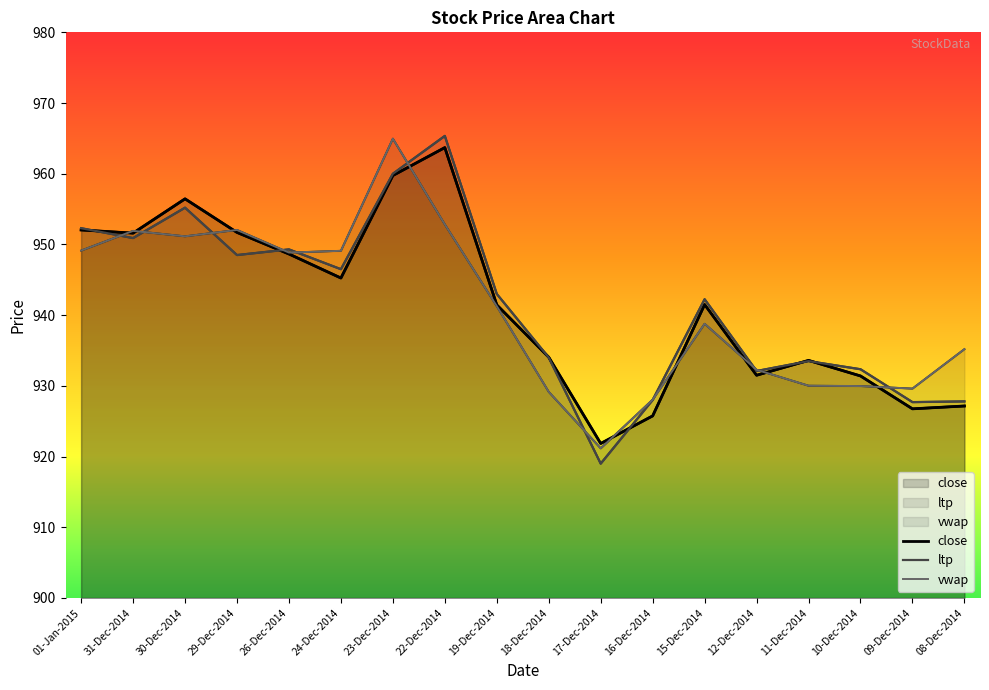

Which label corresponds to the smallest value in the chart?

17-Dec-2014